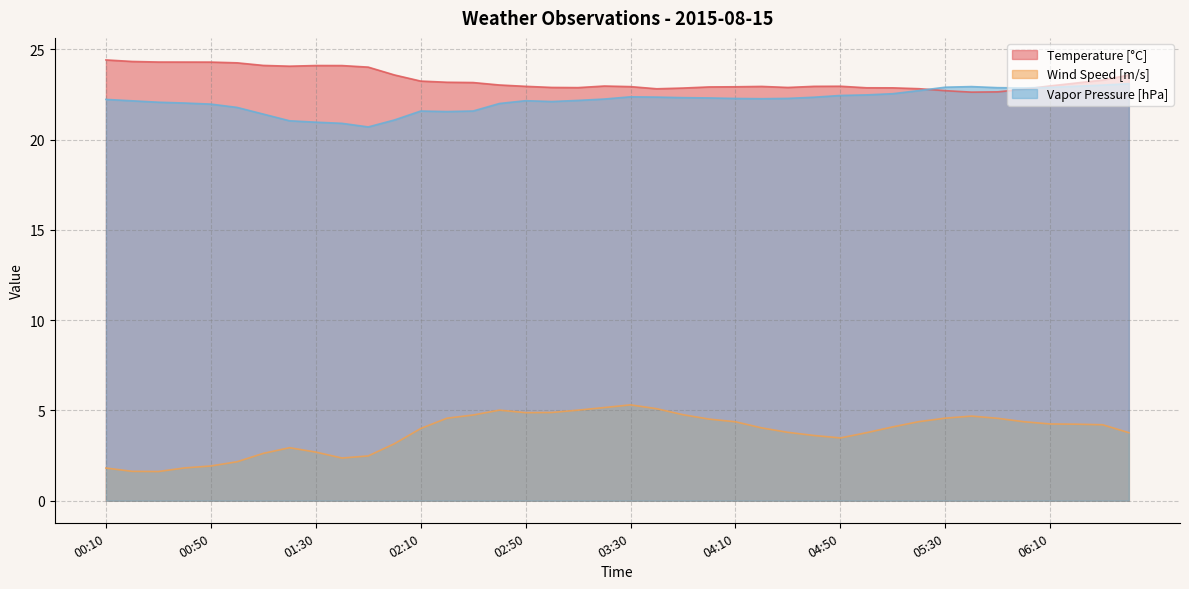

In Wind Speed [m/s], how many points are lower than both neighbors (excluding endpoints)?

4